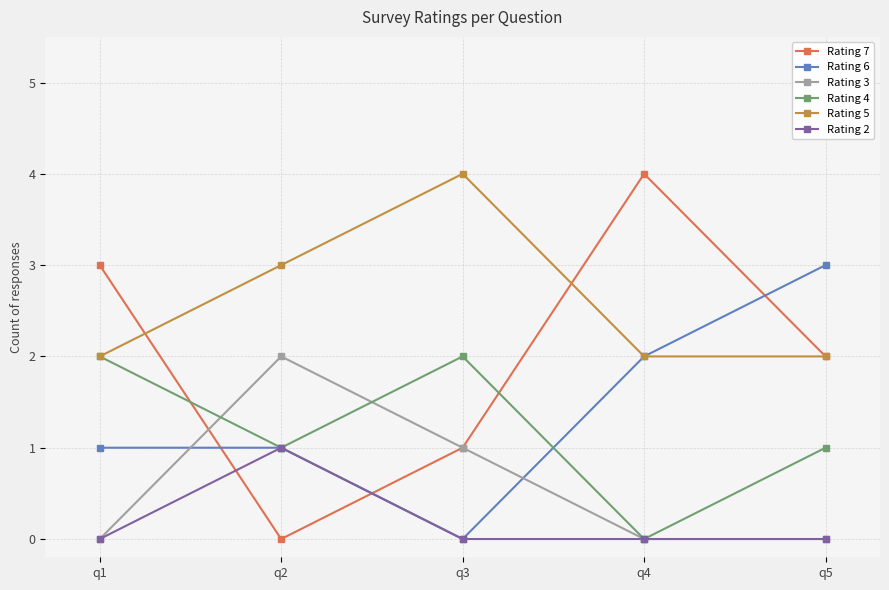

Reading right to left, what are all the values shown in this chart?

Rating 7: q5=2	q4=4	q3=1	q2=0	q1=3
Rating 6: q5=3	q4=2	q3=0	q2=1	q1=1
Rating 3: q5=0	q4=0	q3=1	q2=2	q1=0
Rating 4: q5=1	q4=0	q3=2	q2=1	q1=2
Rating 5: q5=2	q4=2	q3=4	q2=3	q1=2
Rating 2: q5=0	q4=0	q3=0	q2=1	q1=0